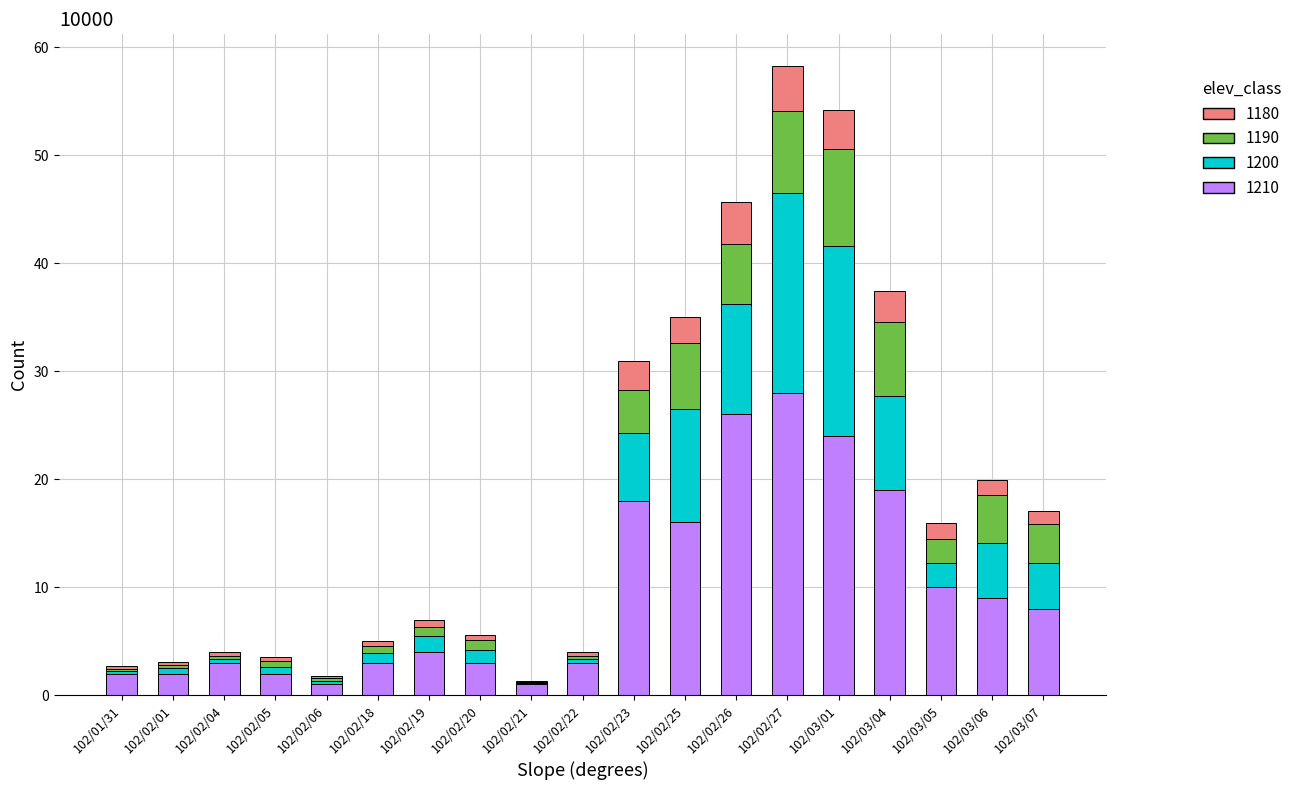

What is the total value across all series at 102/03/01?

54.2